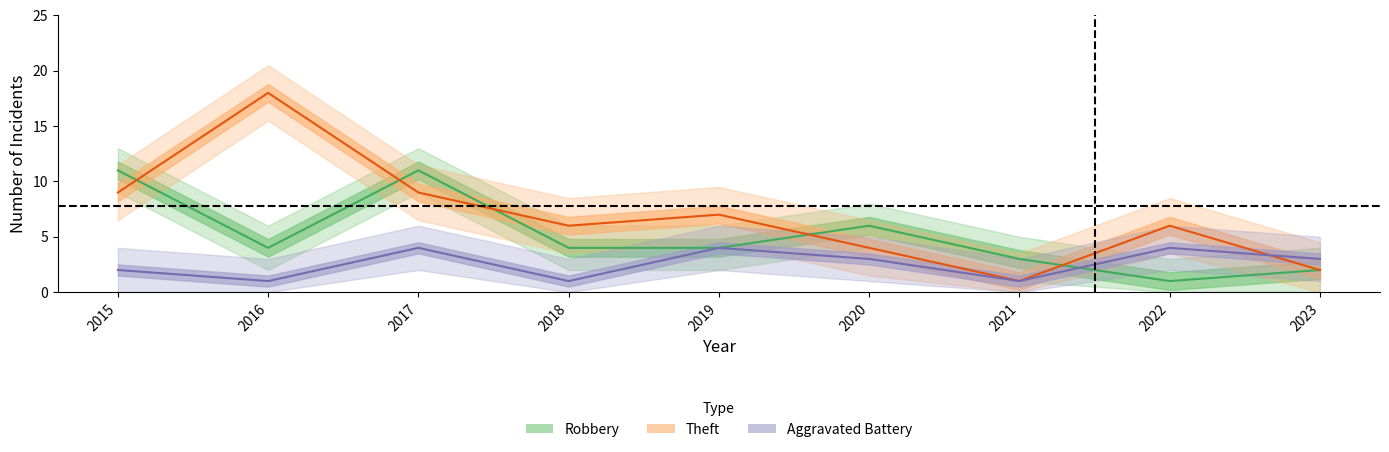

Count the Theft values in the range 4 to 9.

6